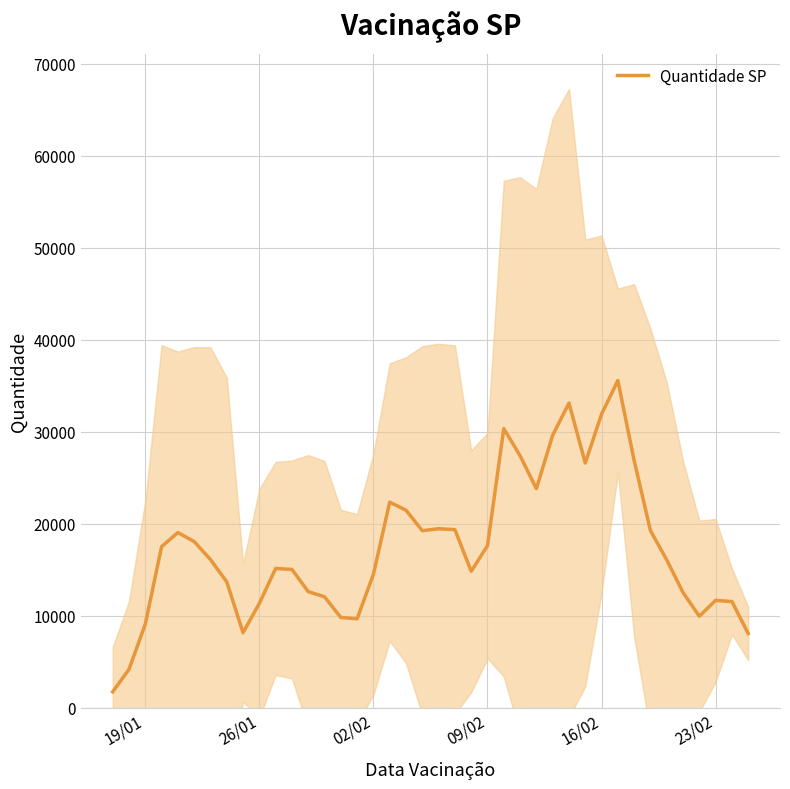

What is the lowest value of the Quantidade SP series?

1707.0